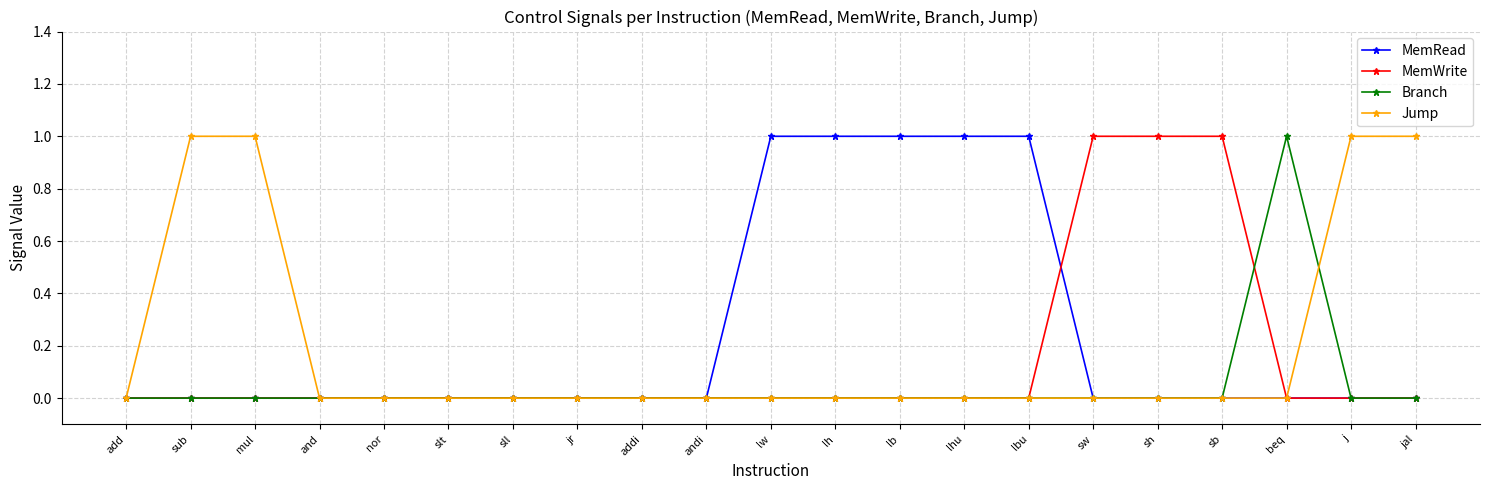

The value of MemRead at lh is 2. True or false?

False